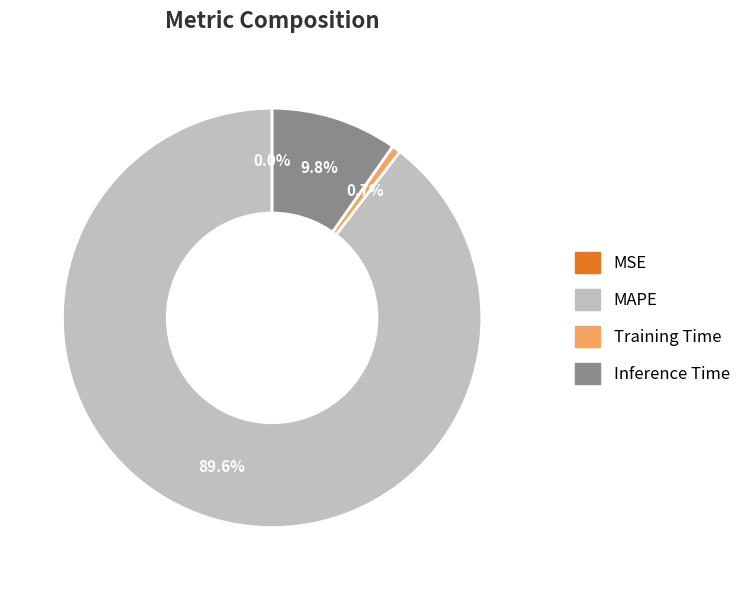

Combined, what portion of the pie is Training Time and MAPE?

90.2%